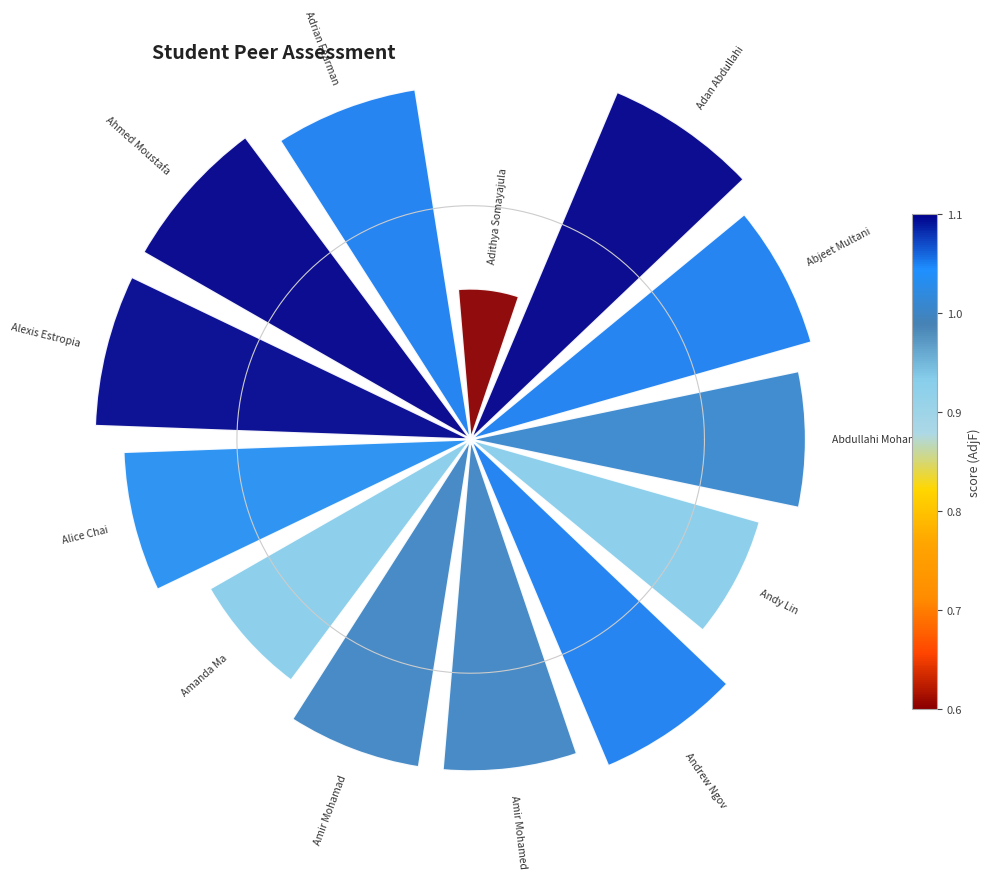

How many segments does this pie chart have?

13